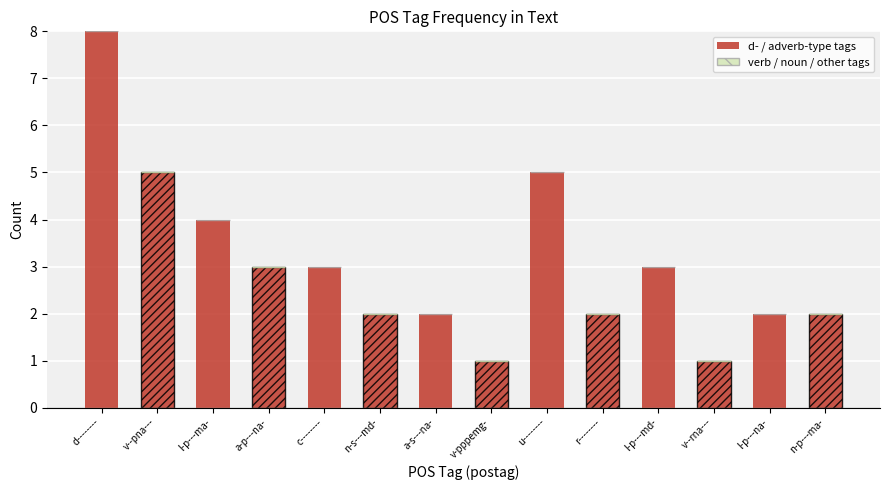

Is it true that the value at d-------- is 8?

True